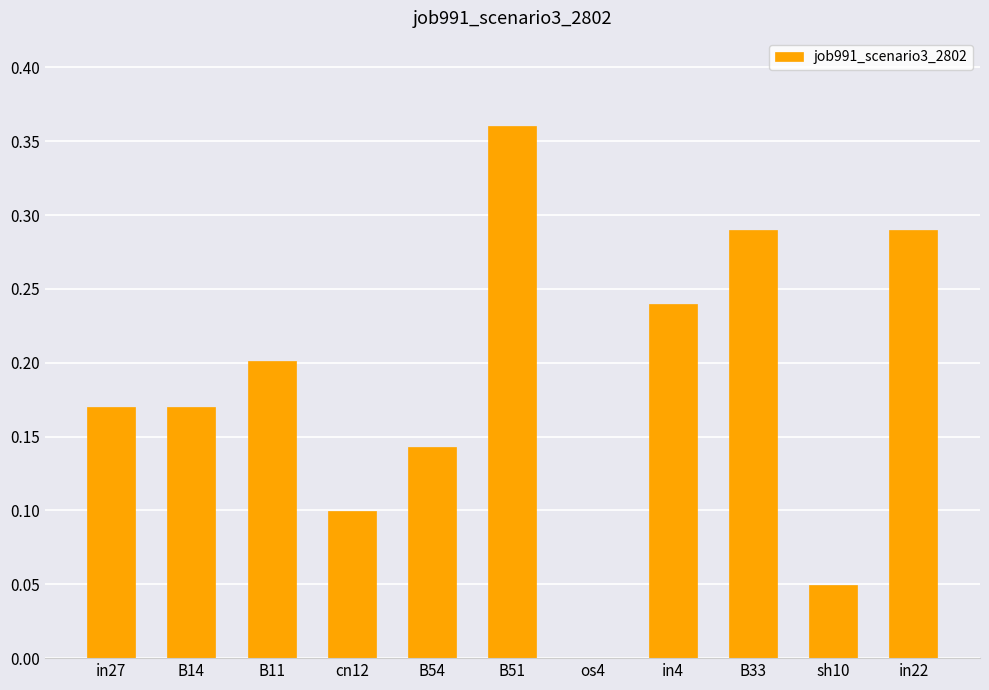

Which has a higher value, cn12 or in22?

in22